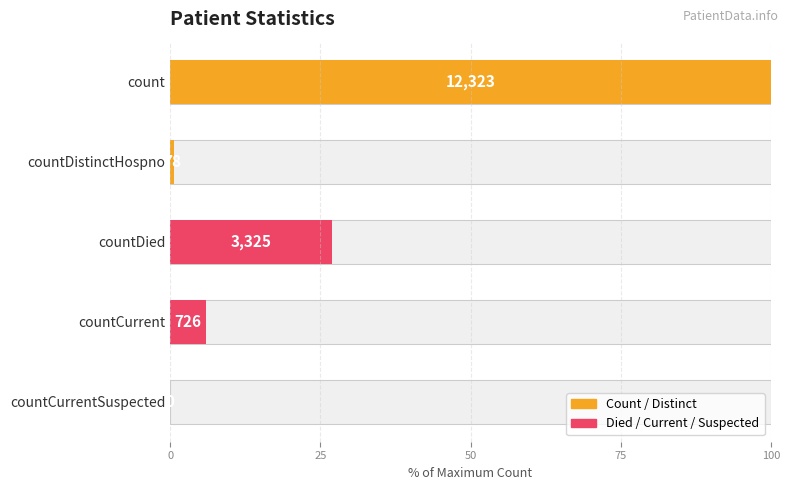

What is the sum of the values at count and countCurrent?

105.9